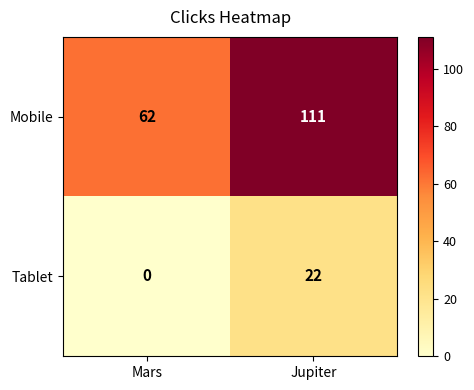

List the series in order of their overall mean, highest first.

Mobile, Tablet